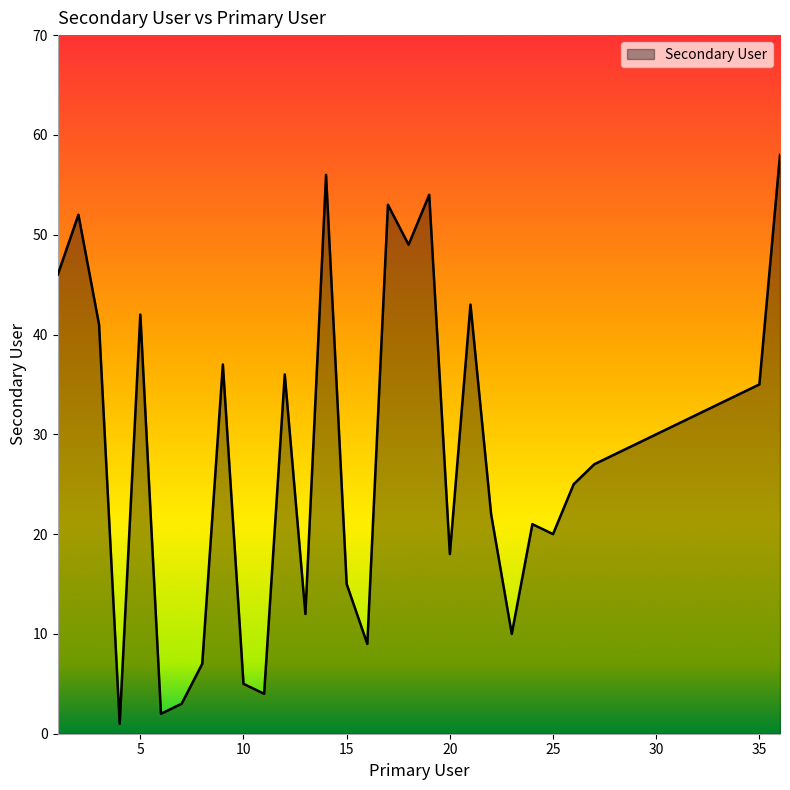

What is the difference between the maximum and minimum values?

57